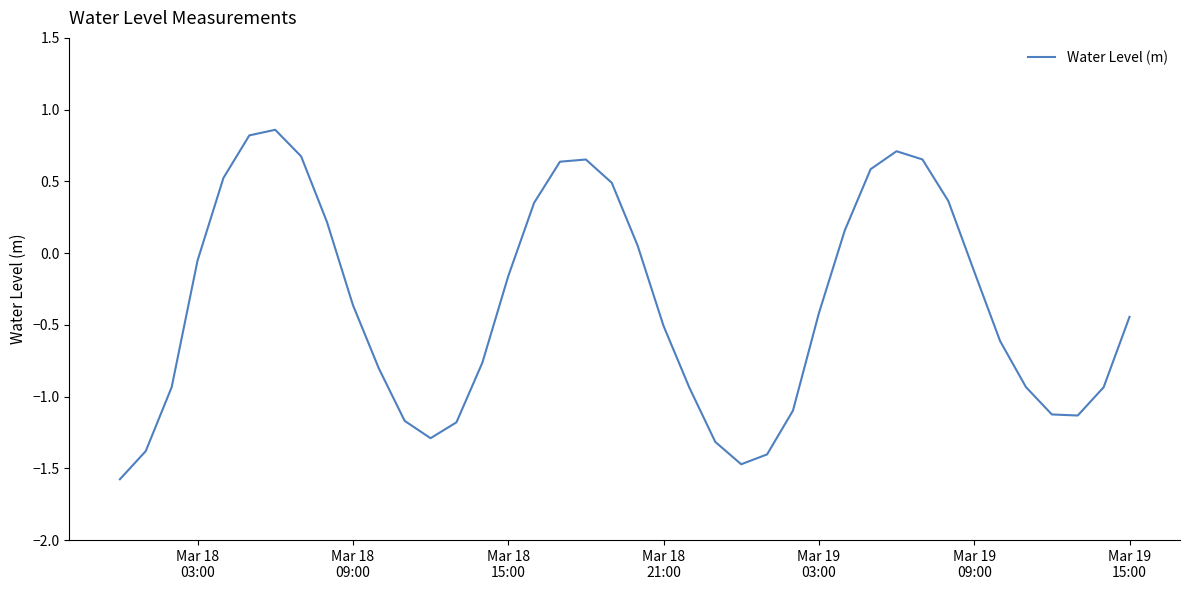

How many lines are shown in the chart?

1